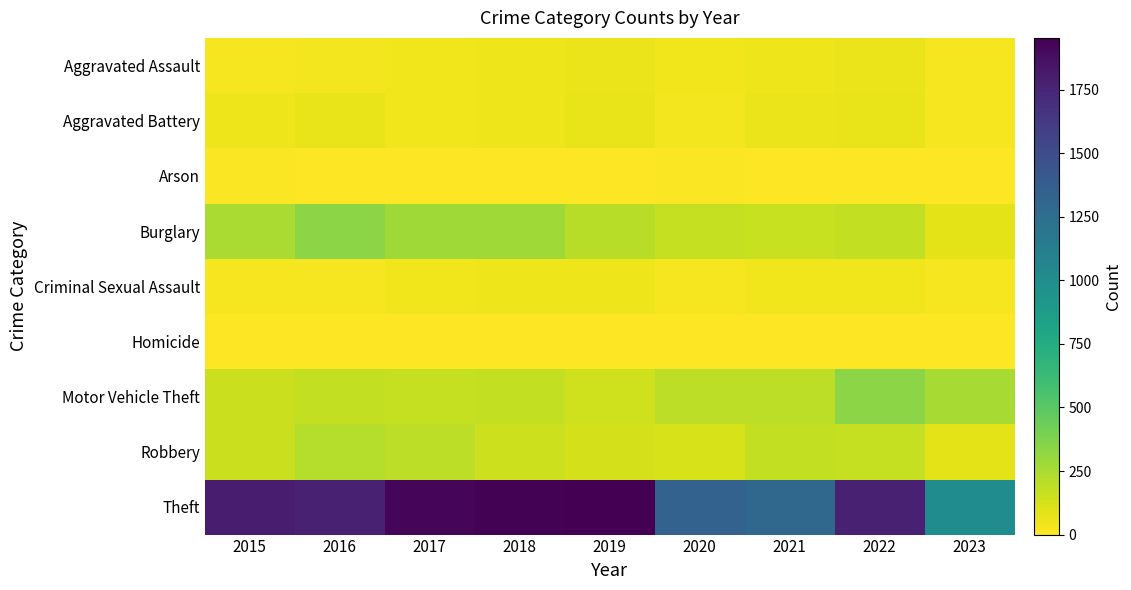

At how many categories does at least one series exceed 1288?

8